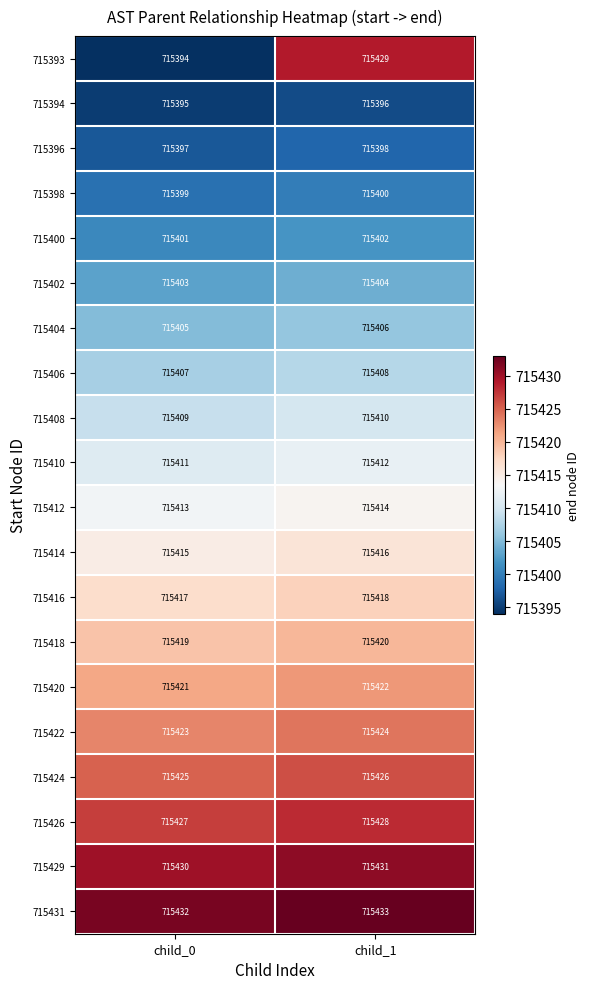

What is the average value of the 715412 series?

715414